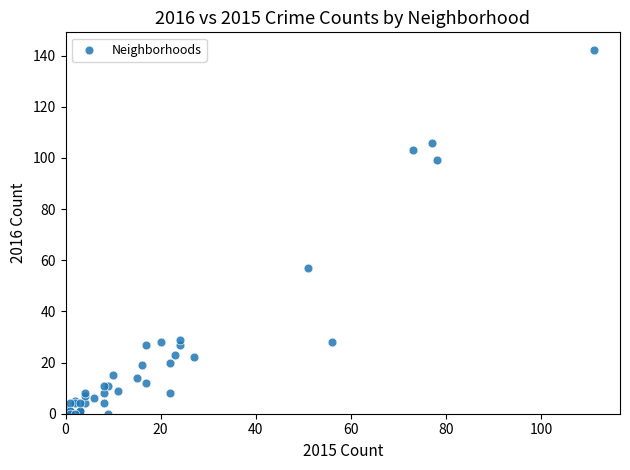

What Y value in the scatter plot is closest to 71?

57